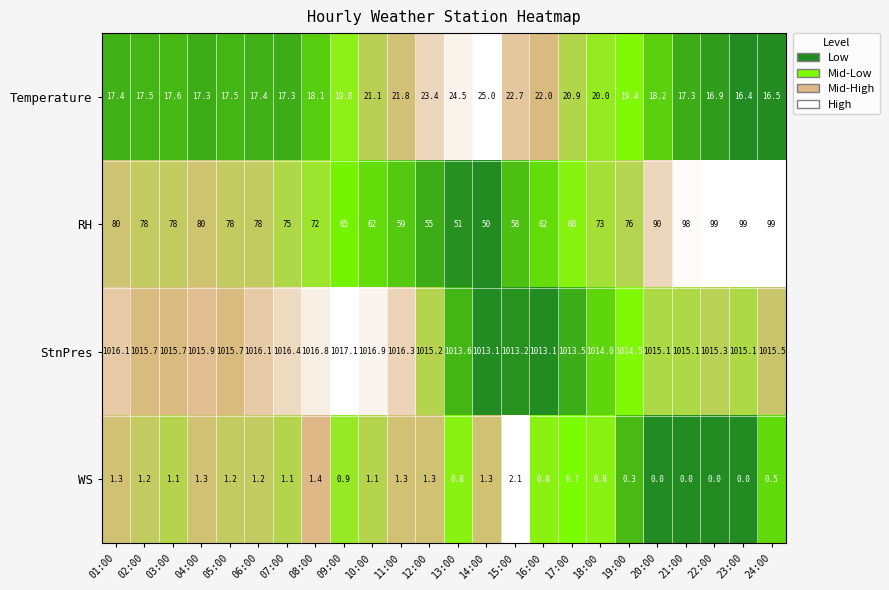

Rank the series by their maximum value, from highest to lowest.

StnPres, RH, Temperature, WS